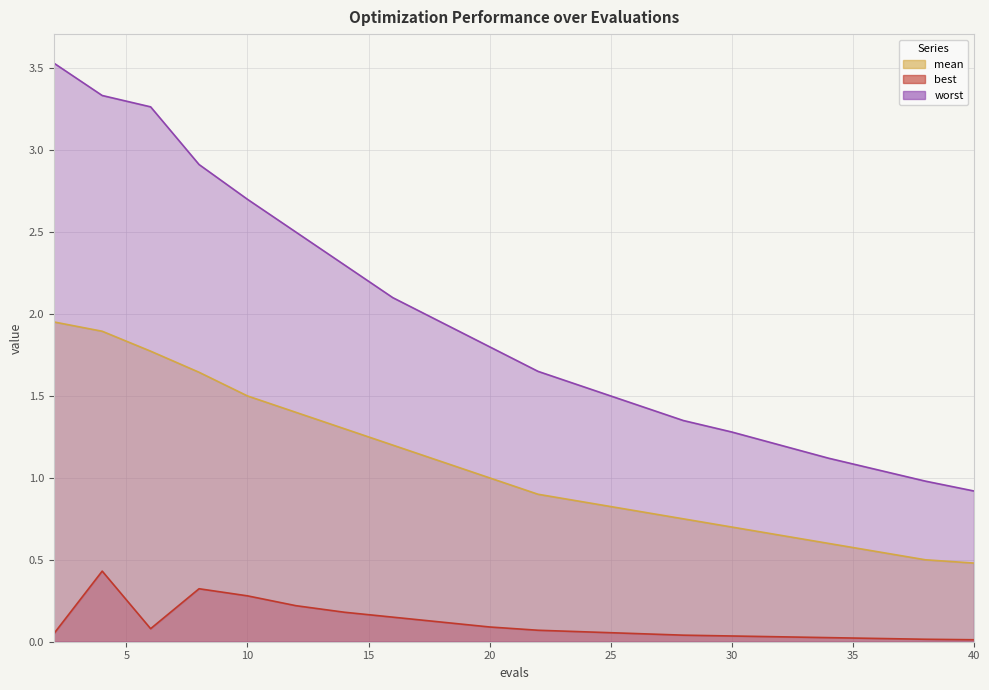

The mean series shows 1.8 at 6. True or false?

True